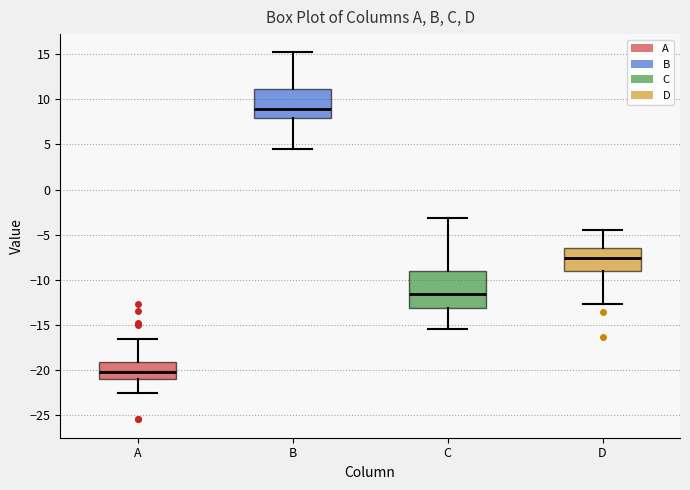

Where is the lower edge of the box for A on the y-axis? The values are not printed on the chart, so give them approximately, as read against the axis.

-21.0